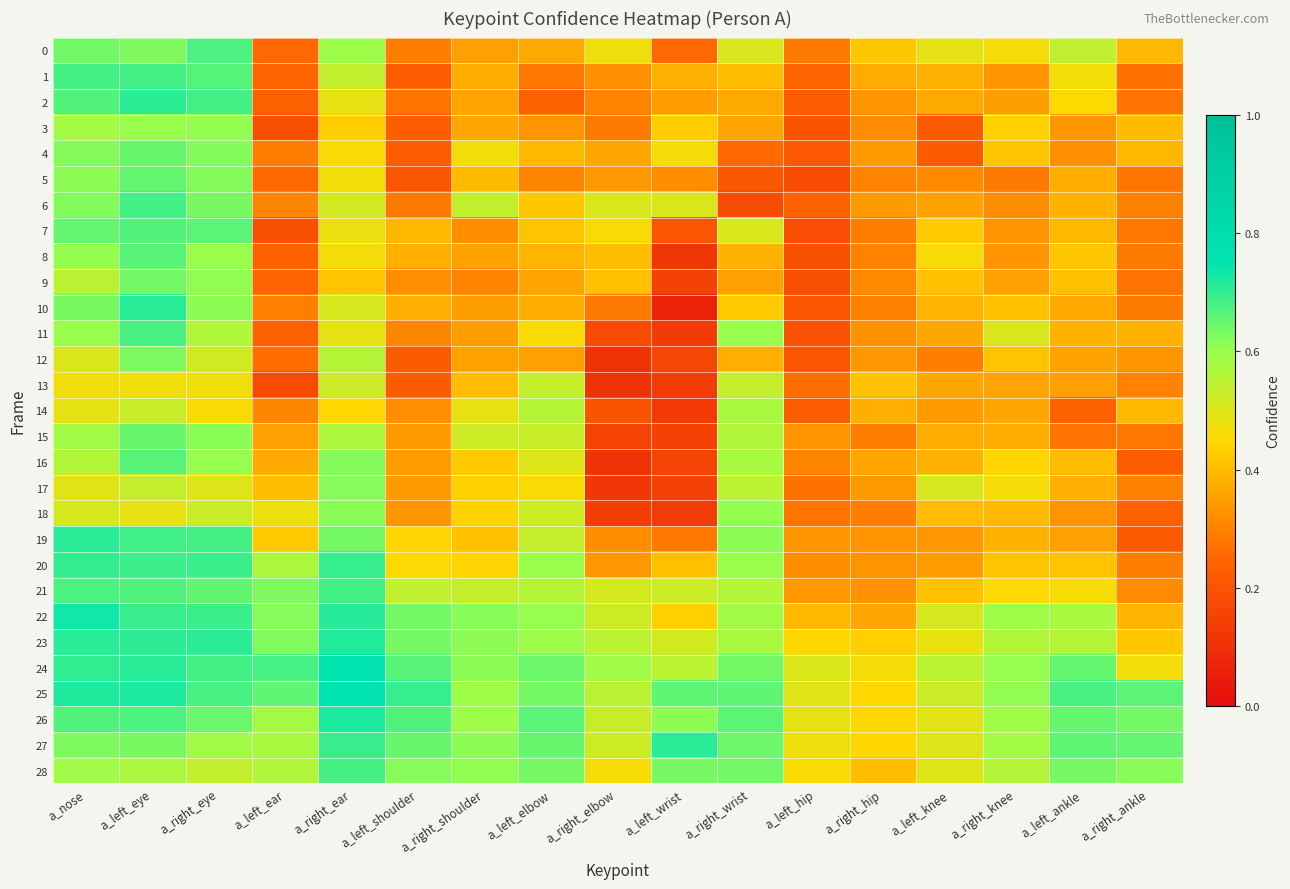

Reading left to right, list all the values displayed in this chart.

0: a_nose=0.6	a_left_eye=0.6	a_right_eye=0.7	a_left_ear=0.3	a_right_ear=0.6	a_left_shoulder=0.3	a_right_shoulder=0.4	a_left_elbow=0.4	a_right_elbow=0.5	a_left_wrist=0.3	a_right_wrist=0.5	a_left_hip=0.3	a_right_hip=0.4	a_left_knee=0.5	a_right_knee=0.5	a_left_ankle=0.5	a_right_ankle=0.4
1: a_nose=0.7	a_left_eye=0.7	a_right_eye=0.7	a_left_ear=0.2	a_right_ear=0.5	a_left_shoulder=0.2	a_right_shoulder=0.4	a_left_elbow=0.3	a_right_elbow=0.3	a_left_wrist=0.4	a_right_wrist=0.4	a_left_hip=0.2	a_right_hip=0.4	a_left_knee=0.4	a_right_knee=0.3	a_left_ankle=0.5	a_right_ankle=0.3
2: a_nose=0.7	a_left_eye=0.7	a_right_eye=0.7	a_left_ear=0.2	a_right_ear=0.5	a_left_shoulder=0.3	a_right_shoulder=0.4	a_left_elbow=0.2	a_right_elbow=0.3	a_left_wrist=0.3	a_right_wrist=0.4	a_left_hip=0.2	a_right_hip=0.3	a_left_knee=0.4	a_right_knee=0.3	a_left_ankle=0.5	a_right_ankle=0.3
3: a_nose=0.6	a_left_eye=0.6	a_right_eye=0.6	a_left_ear=0.2	a_right_ear=0.4	a_left_shoulder=0.2	a_right_shoulder=0.4	a_left_elbow=0.3	a_right_elbow=0.3	a_left_wrist=0.4	a_right_wrist=0.4	a_left_hip=0.2	a_right_hip=0.3	a_left_knee=0.2	a_right_knee=0.4	a_left_ankle=0.3	a_right_ankle=0.4
4: a_nose=0.6	a_left_eye=0.6	a_right_eye=0.6	a_left_ear=0.3	a_right_ear=0.5	a_left_shoulder=0.2	a_right_shoulder=0.5	a_left_elbow=0.4	a_right_elbow=0.4	a_left_wrist=0.5	a_right_wrist=0.3	a_left_hip=0.2	a_right_hip=0.3	a_left_knee=0.2	a_right_knee=0.4	a_left_ankle=0.3	a_right_ankle=0.4
5: a_nose=0.6	a_left_eye=0.7	a_right_eye=0.6	a_left_ear=0.3	a_right_ear=0.5	a_left_shoulder=0.2	a_right_shoulder=0.4	a_left_elbow=0.3	a_right_elbow=0.3	a_left_wrist=0.3	a_right_wrist=0.2	a_left_hip=0.2	a_right_hip=0.3	a_left_knee=0.3	a_right_knee=0.3	a_left_ankle=0.4	a_right_ankle=0.3
6: a_nose=0.6	a_left_eye=0.7	a_right_eye=0.6	a_left_ear=0.3	a_right_ear=0.5	a_left_shoulder=0.3	a_right_shoulder=0.5	a_left_elbow=0.4	a_right_elbow=0.5	a_left_wrist=0.5	a_right_wrist=0.2	a_left_hip=0.2	a_right_hip=0.3	a_left_knee=0.4	a_right_knee=0.3	a_left_ankle=0.4	a_right_ankle=0.3
7: a_nose=0.7	a_left_eye=0.7	a_right_eye=0.7	a_left_ear=0.2	a_right_ear=0.5	a_left_shoulder=0.4	a_right_shoulder=0.3	a_left_elbow=0.4	a_right_elbow=0.5	a_left_wrist=0.2	a_right_wrist=0.5	a_left_hip=0.2	a_right_hip=0.3	a_left_knee=0.4	a_right_knee=0.3	a_left_ankle=0.4	a_right_ankle=0.3
8: a_nose=0.6	a_left_eye=0.7	a_right_eye=0.6	a_left_ear=0.2	a_right_ear=0.5	a_left_shoulder=0.4	a_right_shoulder=0.4	a_left_elbow=0.4	a_right_elbow=0.4	a_left_wrist=0.1	a_right_wrist=0.4	a_left_hip=0.2	a_right_hip=0.3	a_left_knee=0.5	a_right_knee=0.3	a_left_ankle=0.4	a_right_ankle=0.3
9: a_nose=0.6	a_left_eye=0.6	a_right_eye=0.6	a_left_ear=0.2	a_right_ear=0.4	a_left_shoulder=0.3	a_right_shoulder=0.3	a_left_elbow=0.4	a_right_elbow=0.4	a_left_wrist=0.1	a_right_wrist=0.4	a_left_hip=0.2	a_right_hip=0.3	a_left_knee=0.4	a_right_knee=0.4	a_left_ankle=0.4	a_right_ankle=0.3
10: a_nose=0.6	a_left_eye=0.7	a_right_eye=0.6	a_left_ear=0.3	a_right_ear=0.5	a_left_shoulder=0.4	a_right_shoulder=0.3	a_left_elbow=0.4	a_right_elbow=0.3	a_left_wrist=0.1	a_right_wrist=0.4	a_left_hip=0.2	a_right_hip=0.3	a_left_knee=0.4	a_right_knee=0.4	a_left_ankle=0.4	a_right_ankle=0.3
11: a_nose=0.6	a_left_eye=0.7	a_right_eye=0.6	a_left_ear=0.2	a_right_ear=0.5	a_left_shoulder=0.3	a_right_shoulder=0.3	a_left_elbow=0.5	a_right_elbow=0.2	a_left_wrist=0.1	a_right_wrist=0.6	a_left_hip=0.2	a_right_hip=0.3	a_left_knee=0.4	a_right_knee=0.5	a_left_ankle=0.4	a_right_ankle=0.4
12: a_nose=0.5	a_left_eye=0.6	a_right_eye=0.5	a_left_ear=0.3	a_right_ear=0.6	a_left_shoulder=0.2	a_right_shoulder=0.4	a_left_elbow=0.4	a_right_elbow=0.1	a_left_wrist=0.2	a_right_wrist=0.4	a_left_hip=0.2	a_right_hip=0.3	a_left_knee=0.3	a_right_knee=0.4	a_left_ankle=0.4	a_right_ankle=0.3
13: a_nose=0.5	a_left_eye=0.5	a_right_eye=0.5	a_left_ear=0.2	a_right_ear=0.5	a_left_shoulder=0.2	a_right_shoulder=0.4	a_left_elbow=0.5	a_right_elbow=0.1	a_left_wrist=0.1	a_right_wrist=0.5	a_left_hip=0.3	a_right_hip=0.4	a_left_knee=0.4	a_right_knee=0.4	a_left_ankle=0.4	a_right_ankle=0.3
14: a_nose=0.5	a_left_eye=0.5	a_right_eye=0.5	a_left_ear=0.3	a_right_ear=0.4	a_left_shoulder=0.3	a_right_shoulder=0.5	a_left_elbow=0.6	a_right_elbow=0.2	a_left_wrist=0.1	a_right_wrist=0.6	a_left_hip=0.2	a_right_hip=0.4	a_left_knee=0.3	a_right_knee=0.4	a_left_ankle=0.2	a_right_ankle=0.4
15: a_nose=0.6	a_left_eye=0.6	a_right_eye=0.6	a_left_ear=0.4	a_right_ear=0.6	a_left_shoulder=0.3	a_right_shoulder=0.5	a_left_elbow=0.5	a_right_elbow=0.2	a_left_wrist=0.2	a_right_wrist=0.6	a_left_hip=0.3	a_right_hip=0.3	a_left_knee=0.4	a_right_knee=0.4	a_left_ankle=0.3	a_right_ankle=0.3
16: a_nose=0.6	a_left_eye=0.7	a_right_eye=0.6	a_left_ear=0.4	a_right_ear=0.6	a_left_shoulder=0.3	a_right_shoulder=0.4	a_left_elbow=0.5	a_right_elbow=0.1	a_left_wrist=0.2	a_right_wrist=0.6	a_left_hip=0.3	a_right_hip=0.4	a_left_knee=0.4	a_right_knee=0.4	a_left_ankle=0.4	a_right_ankle=0.2
17: a_nose=0.5	a_left_eye=0.5	a_right_eye=0.5	a_left_ear=0.4	a_right_ear=0.6	a_left_shoulder=0.3	a_right_shoulder=0.4	a_left_elbow=0.5	a_right_elbow=0.1	a_left_wrist=0.1	a_right_wrist=0.6	a_left_hip=0.3	a_right_hip=0.3	a_left_knee=0.5	a_right_knee=0.5	a_left_ankle=0.4	a_right_ankle=0.3
18: a_nose=0.5	a_left_eye=0.5	a_right_eye=0.5	a_left_ear=0.5	a_right_ear=0.6	a_left_shoulder=0.3	a_right_shoulder=0.4	a_left_elbow=0.5	a_right_elbow=0.1	a_left_wrist=0.1	a_right_wrist=0.6	a_left_hip=0.3	a_right_hip=0.3	a_left_knee=0.4	a_right_knee=0.4	a_left_ankle=0.3	a_right_ankle=0.2
19: a_nose=0.7	a_left_eye=0.7	a_right_eye=0.7	a_left_ear=0.4	a_right_ear=0.6	a_left_shoulder=0.4	a_right_shoulder=0.4	a_left_elbow=0.5	a_right_elbow=0.3	a_left_wrist=0.3	a_right_wrist=0.6	a_left_hip=0.3	a_right_hip=0.3	a_left_knee=0.3	a_right_knee=0.4	a_left_ankle=0.4	a_right_ankle=0.2
20: a_nose=0.7	a_left_eye=0.7	a_right_eye=0.7	a_left_ear=0.6	a_right_ear=0.7	a_left_shoulder=0.5	a_right_shoulder=0.4	a_left_elbow=0.6	a_right_elbow=0.3	a_left_wrist=0.4	a_right_wrist=0.6	a_left_hip=0.3	a_right_hip=0.3	a_left_knee=0.3	a_right_knee=0.4	a_left_ankle=0.4	a_right_ankle=0.3
21: a_nose=0.7	a_left_eye=0.7	a_right_eye=0.7	a_left_ear=0.6	a_right_ear=0.7	a_left_shoulder=0.5	a_right_shoulder=0.5	a_left_elbow=0.6	a_right_elbow=0.5	a_left_wrist=0.5	a_right_wrist=0.6	a_left_hip=0.3	a_right_hip=0.3	a_left_knee=0.4	a_right_knee=0.5	a_left_ankle=0.5	a_right_ankle=0.3
22: a_nose=0.7	a_left_eye=0.7	a_right_eye=0.7	a_left_ear=0.6	a_right_ear=0.7	a_left_shoulder=0.6	a_right_shoulder=0.6	a_left_elbow=0.6	a_right_elbow=0.5	a_left_wrist=0.4	a_right_wrist=0.6	a_left_hip=0.4	a_right_hip=0.4	a_left_knee=0.5	a_right_knee=0.6	a_left_ankle=0.6	a_right_ankle=0.4
23: a_nose=0.7	a_left_eye=0.7	a_right_eye=0.7	a_left_ear=0.6	a_right_ear=0.7	a_left_shoulder=0.6	a_right_shoulder=0.6	a_left_elbow=0.6	a_right_elbow=0.5	a_left_wrist=0.5	a_right_wrist=0.6	a_left_hip=0.4	a_right_hip=0.4	a_left_knee=0.5	a_right_knee=0.6	a_left_ankle=0.6	a_right_ankle=0.4
24: a_nose=0.7	a_left_eye=0.7	a_right_eye=0.7	a_left_ear=0.7	a_right_ear=0.7	a_left_shoulder=0.7	a_right_shoulder=0.6	a_left_elbow=0.6	a_right_elbow=0.6	a_left_wrist=0.5	a_right_wrist=0.6	a_left_hip=0.5	a_right_hip=0.5	a_left_knee=0.5	a_right_knee=0.6	a_left_ankle=0.7	a_right_ankle=0.5
25: a_nose=0.7	a_left_eye=0.7	a_right_eye=0.7	a_left_ear=0.7	a_right_ear=0.8	a_left_shoulder=0.7	a_right_shoulder=0.6	a_left_elbow=0.6	a_right_elbow=0.6	a_left_wrist=0.7	a_right_wrist=0.7	a_left_hip=0.5	a_right_hip=0.4	a_left_knee=0.5	a_right_knee=0.6	a_left_ankle=0.7	a_right_ankle=0.7
26: a_nose=0.7	a_left_eye=0.7	a_right_eye=0.6	a_left_ear=0.6	a_right_ear=0.7	a_left_shoulder=0.7	a_right_shoulder=0.6	a_left_elbow=0.7	a_right_elbow=0.5	a_left_wrist=0.6	a_right_wrist=0.7	a_left_hip=0.5	a_right_hip=0.4	a_left_knee=0.5	a_right_knee=0.6	a_left_ankle=0.7	a_right_ankle=0.6
27: a_nose=0.6	a_left_eye=0.6	a_right_eye=0.6	a_left_ear=0.6	a_right_ear=0.7	a_left_shoulder=0.6	a_right_shoulder=0.6	a_left_elbow=0.7	a_right_elbow=0.5	a_left_wrist=0.7	a_right_wrist=0.6	a_left_hip=0.5	a_right_hip=0.4	a_left_knee=0.5	a_right_knee=0.6	a_left_ankle=0.7	a_right_ankle=0.7
28: a_nose=0.6	a_left_eye=0.6	a_right_eye=0.5	a_left_ear=0.6	a_right_ear=0.7	a_left_shoulder=0.6	a_right_shoulder=0.6	a_left_elbow=0.6	a_right_elbow=0.5	a_left_wrist=0.6	a_right_wrist=0.6	a_left_hip=0.5	a_right_hip=0.4	a_left_knee=0.5	a_right_knee=0.6	a_left_ankle=0.6	a_right_ankle=0.6